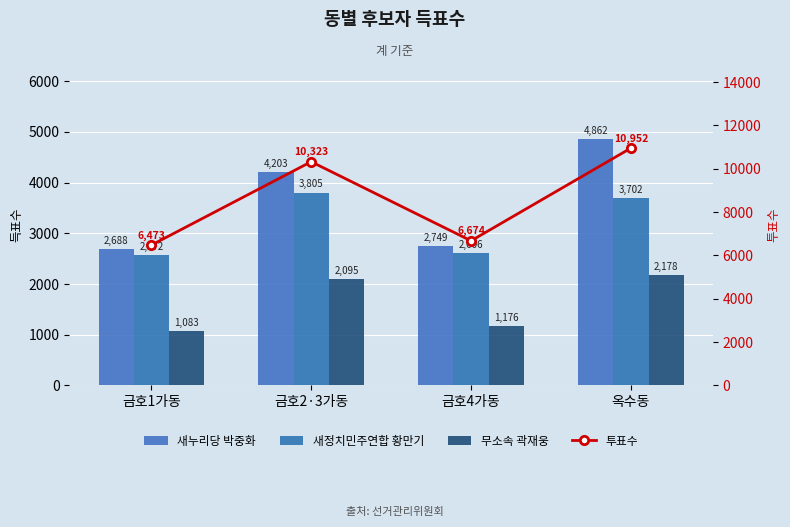

What are all the series names shown in the legend?

새누리당 박중화, 새정치민주연합 황만기, 무소속 곽재웅, 투표수